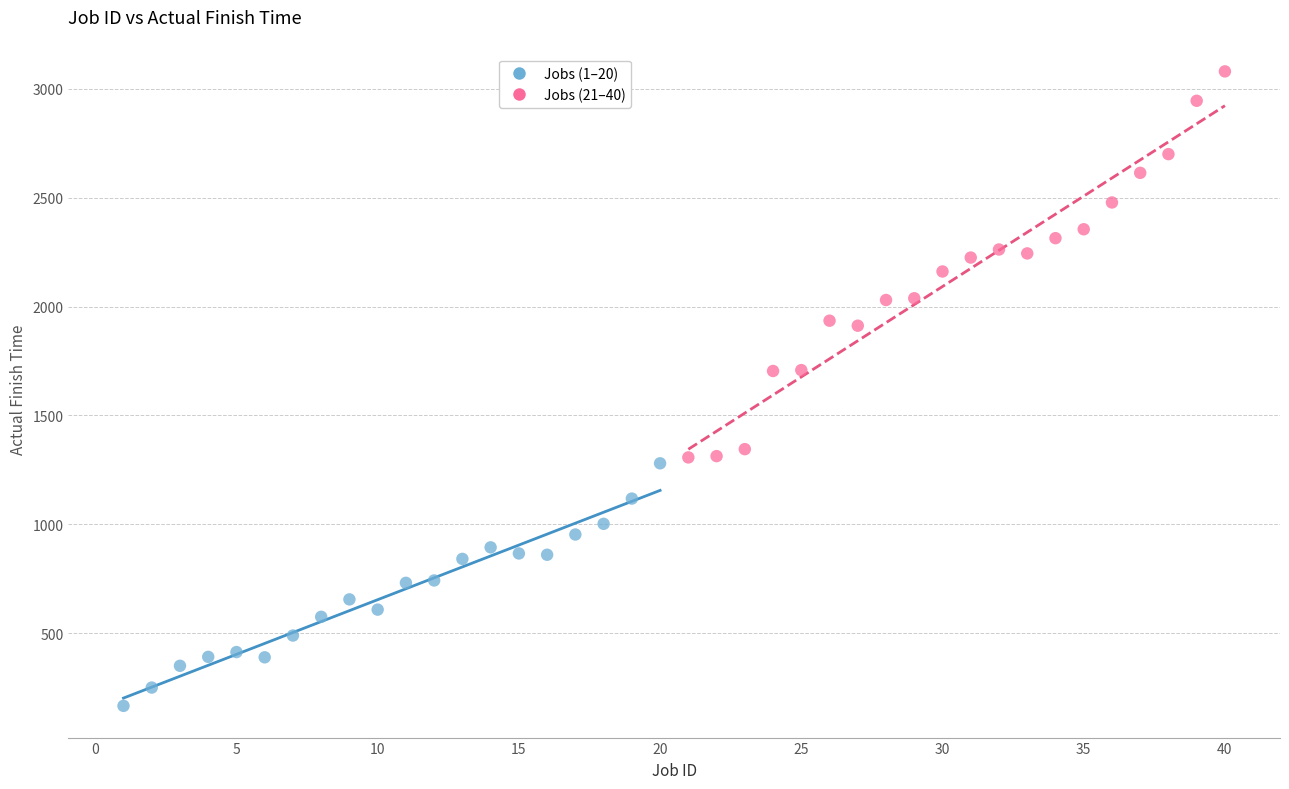

Which series has the largest Y range (max minus min)?

Jobs (21–40)